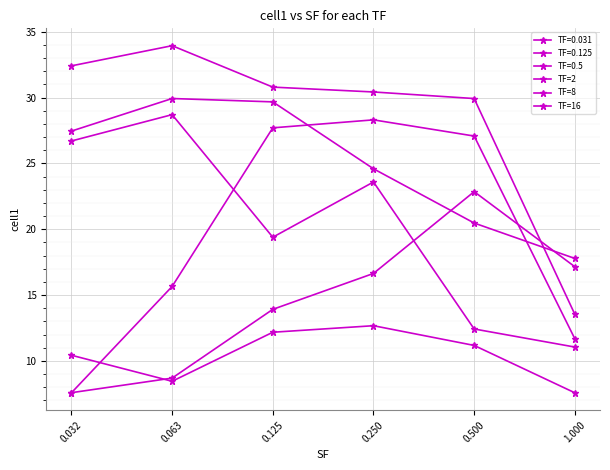

In TF=16, how many points are higher than both neighbors (excluding endpoints)?

1